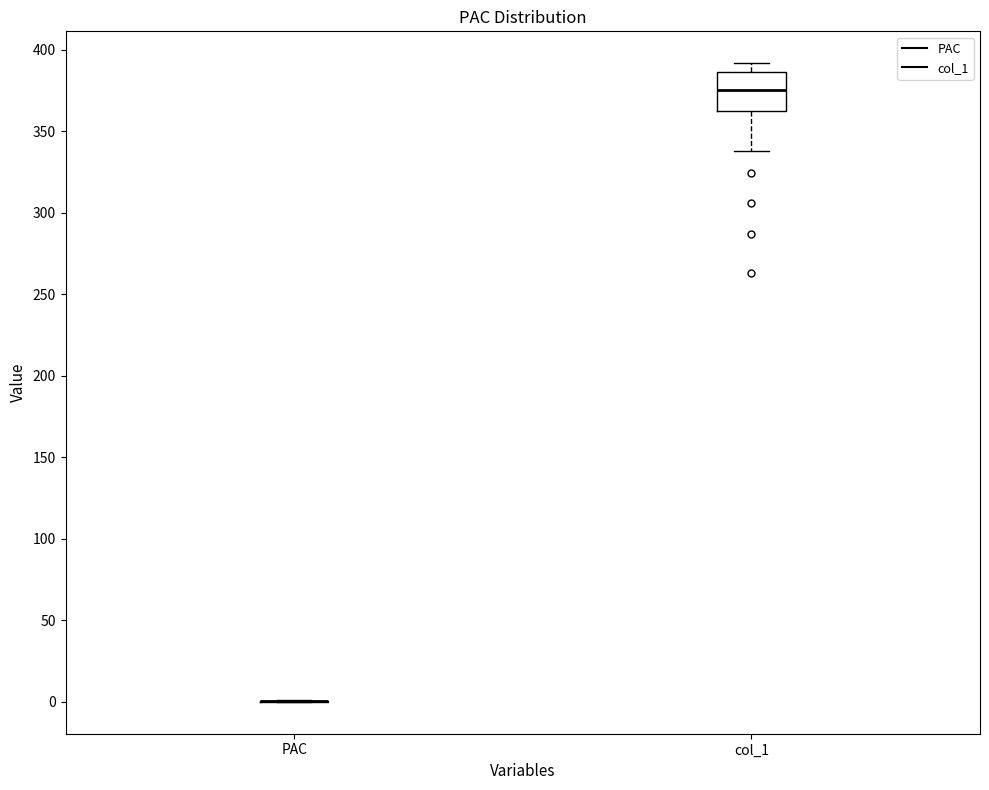

Reading left to right, read every box against the y-axis: the position of its median line, the range the box covers, and the ends of its whiskers. The values are not printed on the chart, so give them approximately, as read against the axis.

PAC: box collapsed to a line at 0, whiskers 0 to 0
col_1: median 375, box 360 to 385, whiskers 340 to 390